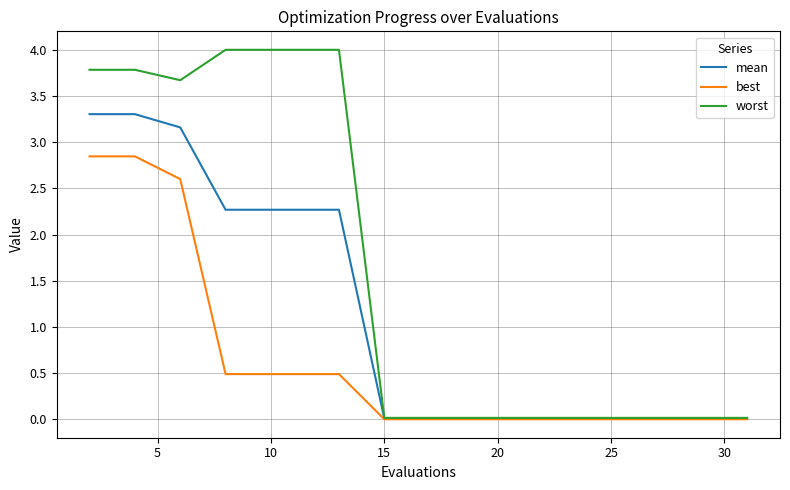

What is the maximum value shown in the chart?

4.0